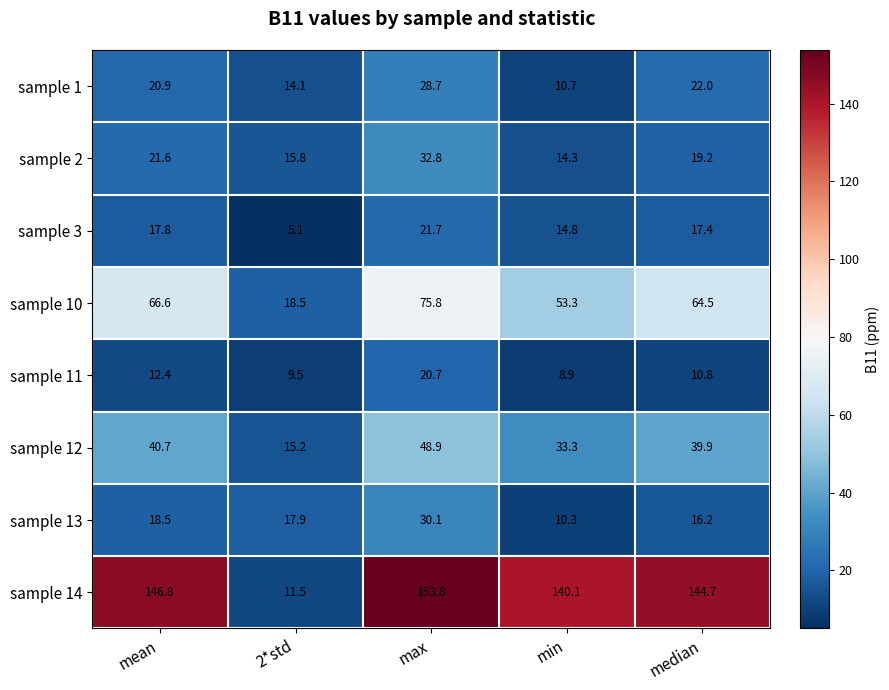

At how many categories does at least one series exceed 34?

4